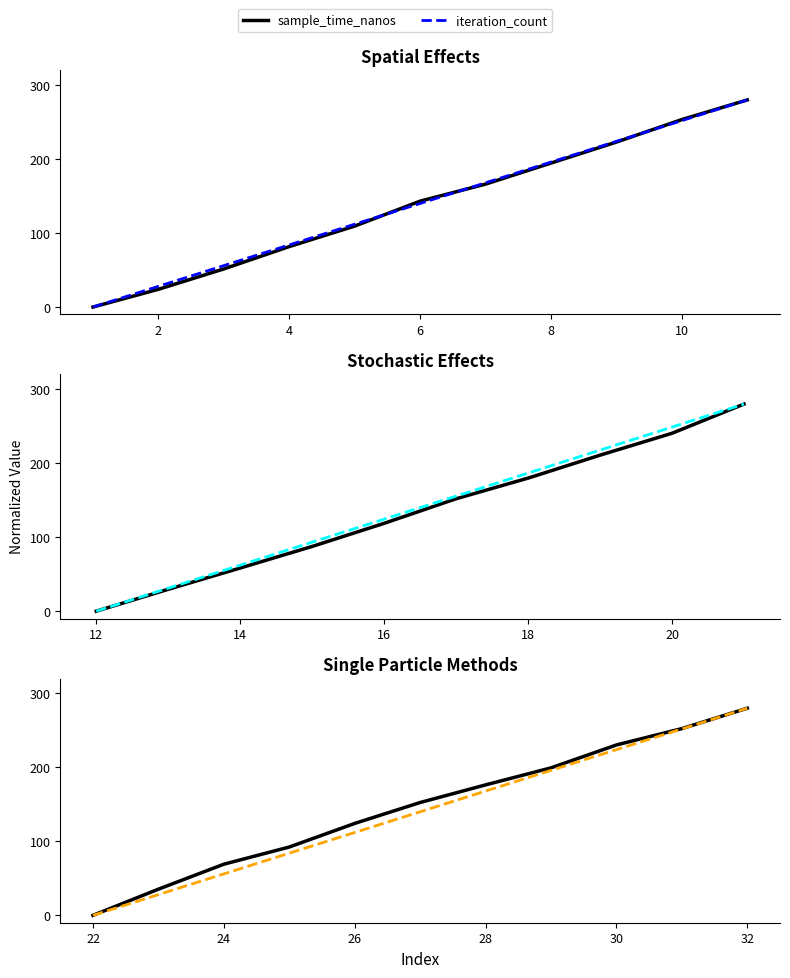

What is the highest value of the iteration_count series?

280.0